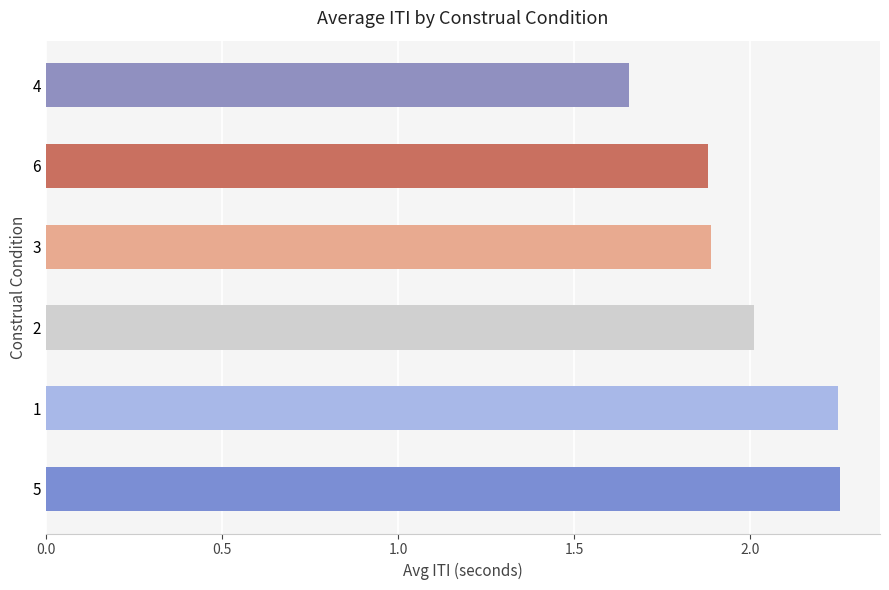

What is the change in value from 5 to 3?

-0.4